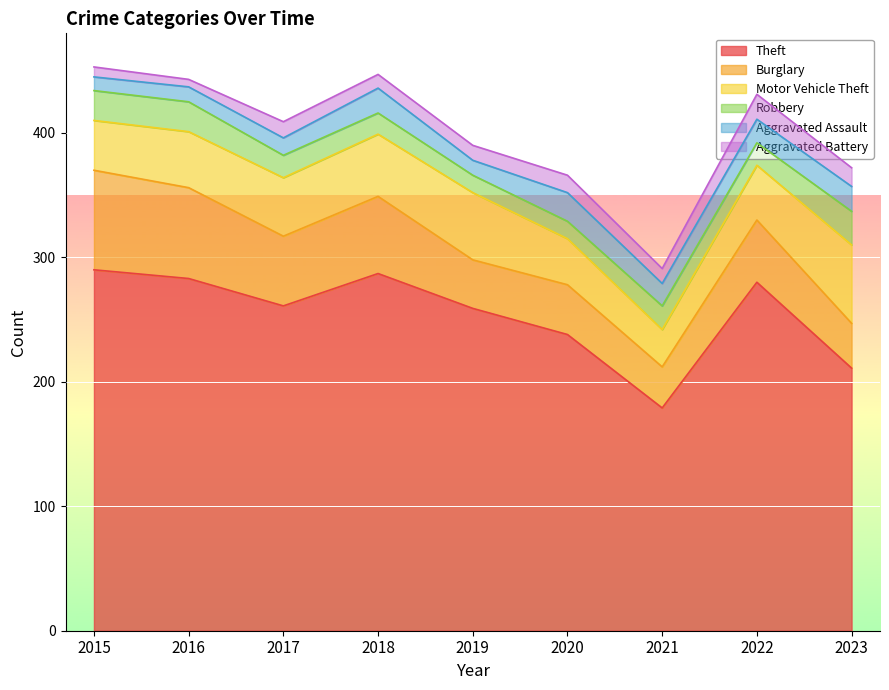

What are all the series names shown in the legend?

Theft, Burglary, Motor Vehicle Theft, Robbery, Aggravated Assault, Aggravated Battery